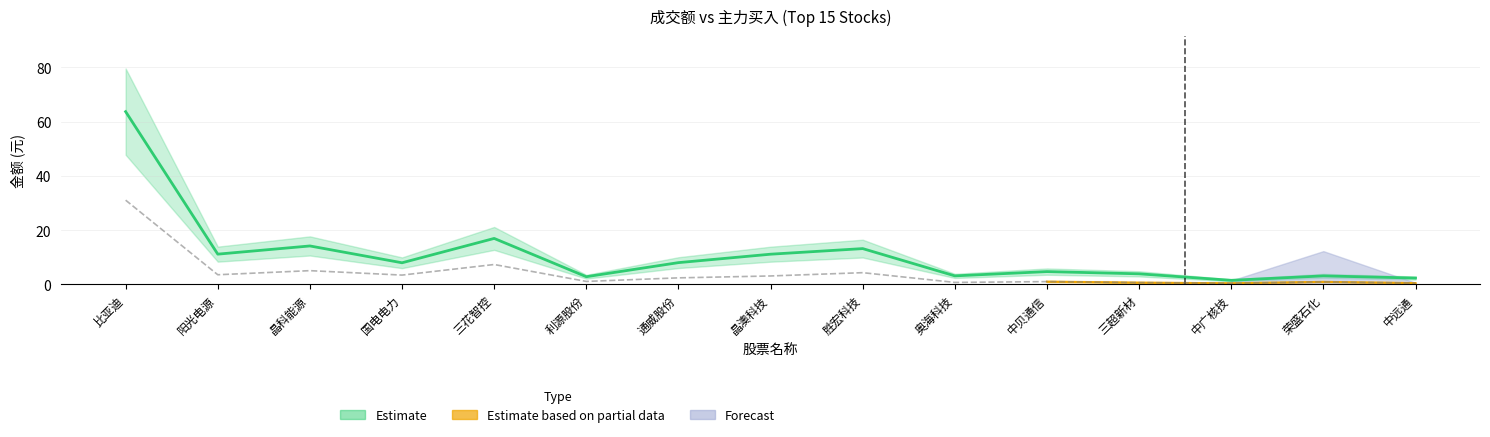

Which has a higher value, 三花智控 or 晶澳科技?

三花智控